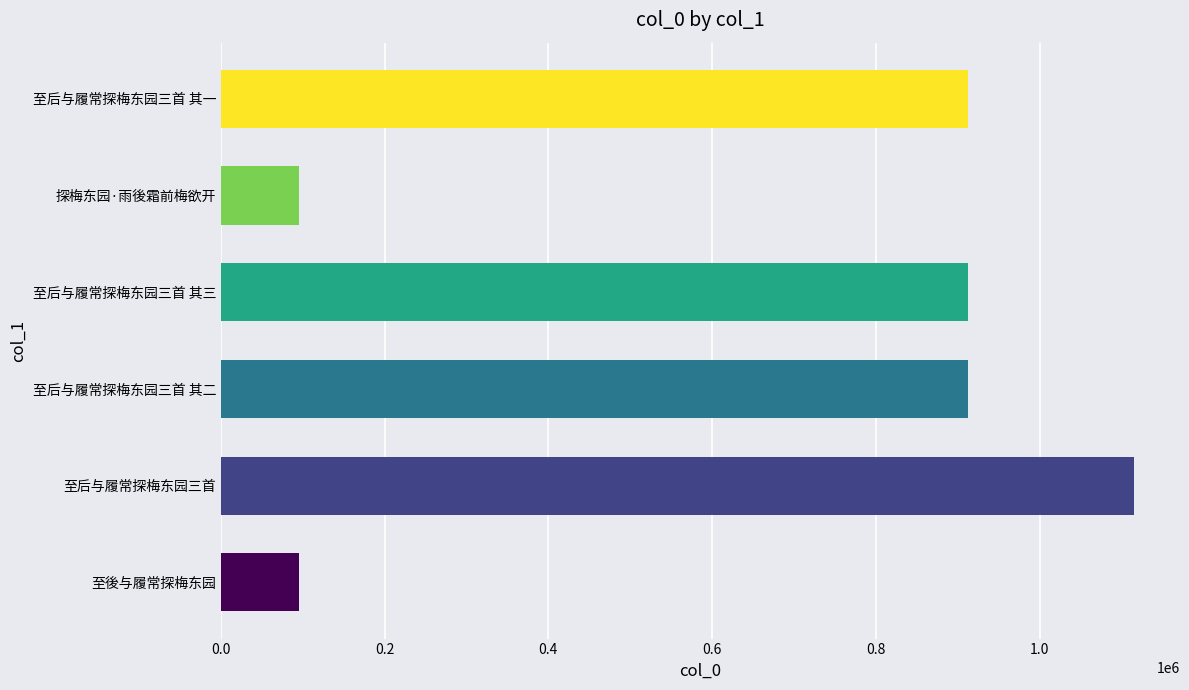

Approximately how many times larger is the value at 至后与履常探梅东园三首 其一 compared to 至后与履常探梅东园三首?

0.8